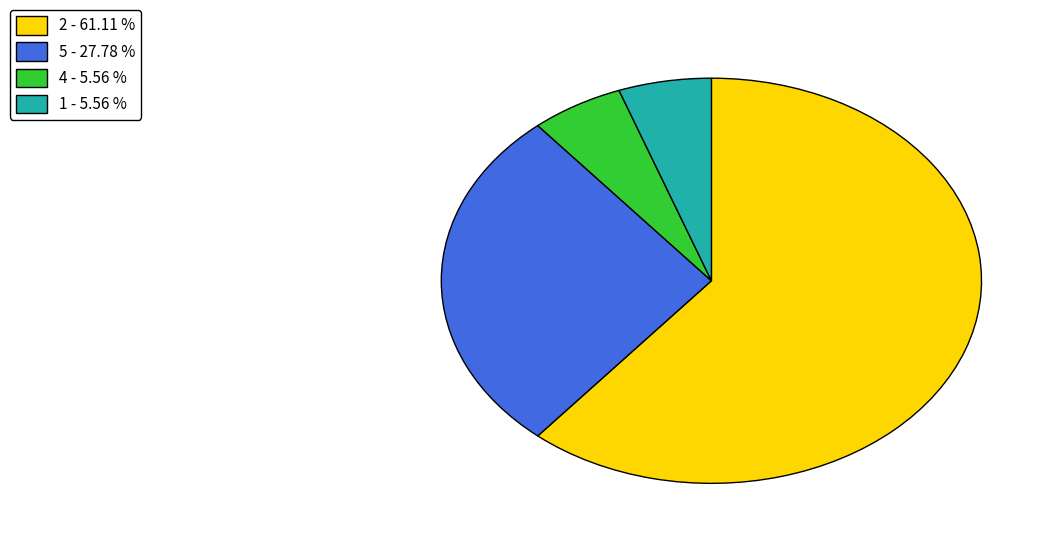

Which slice is the largest?

2 - 61.11 %